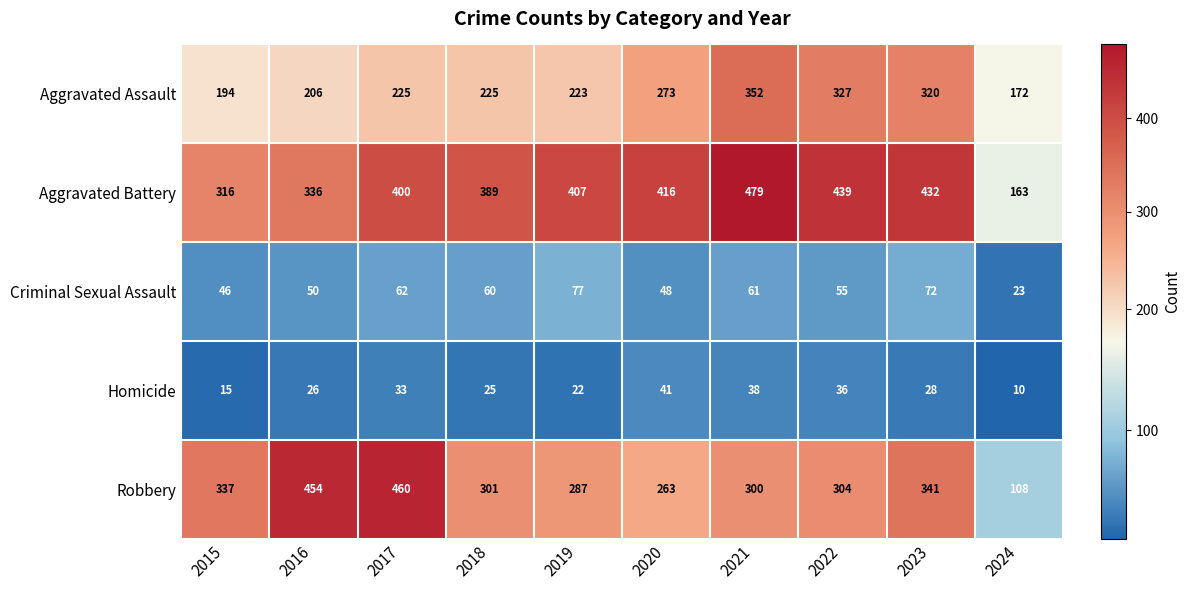

What is the approximate value of Aggravated Assault at 2020?

273